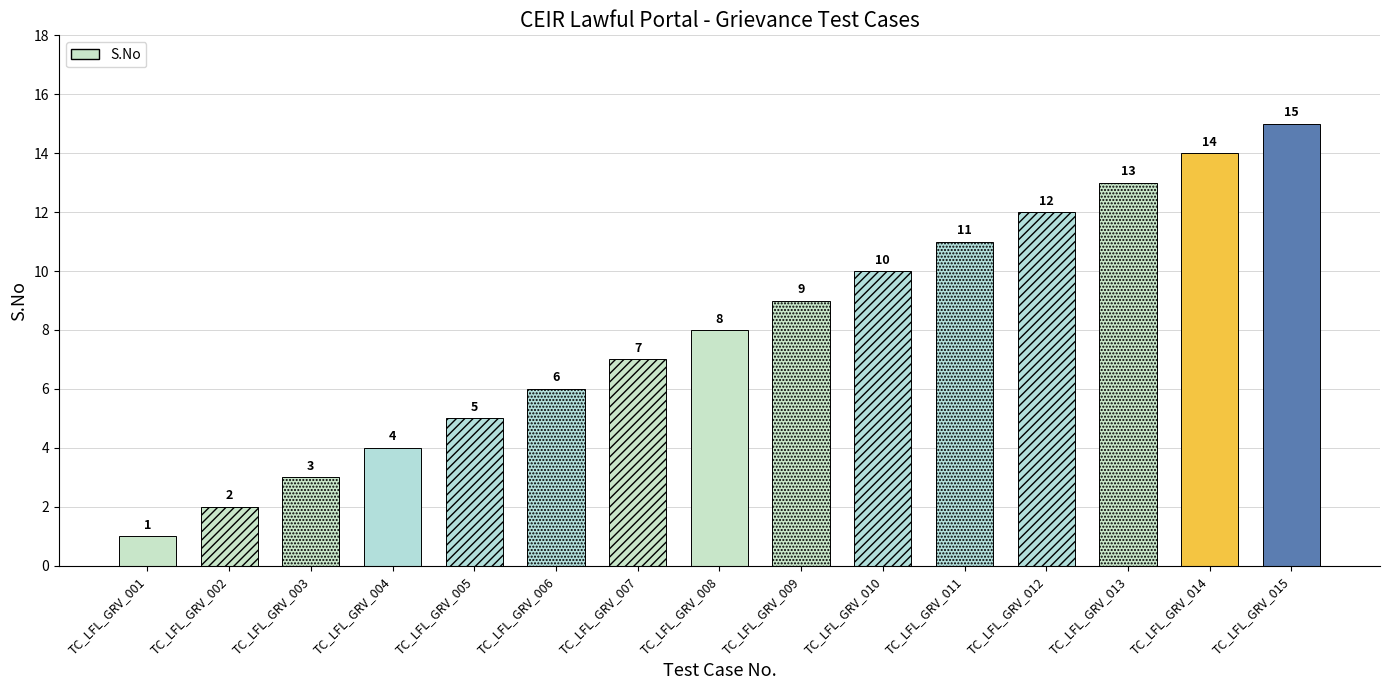

Does the chart contain stacked bars?

No